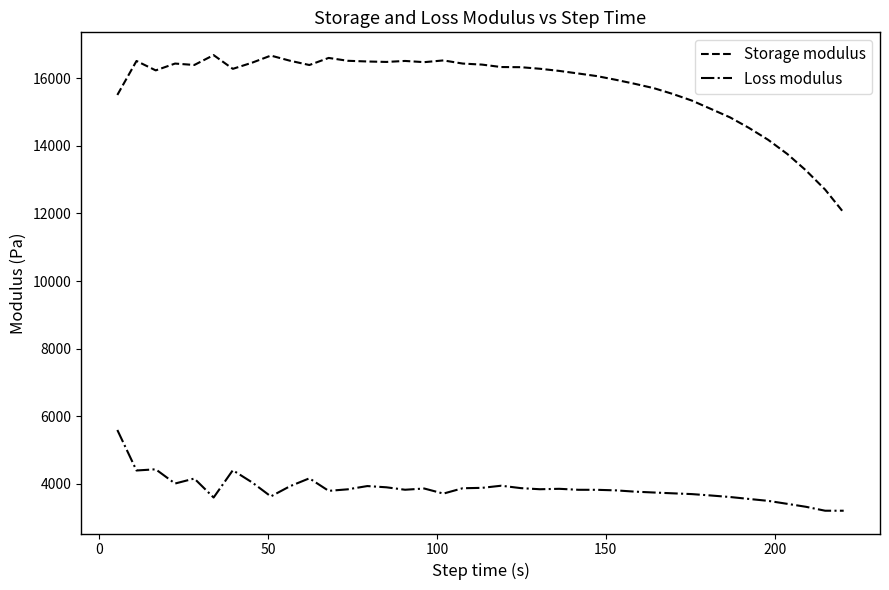

Which series has the largest total across all categories?

Storage modulus